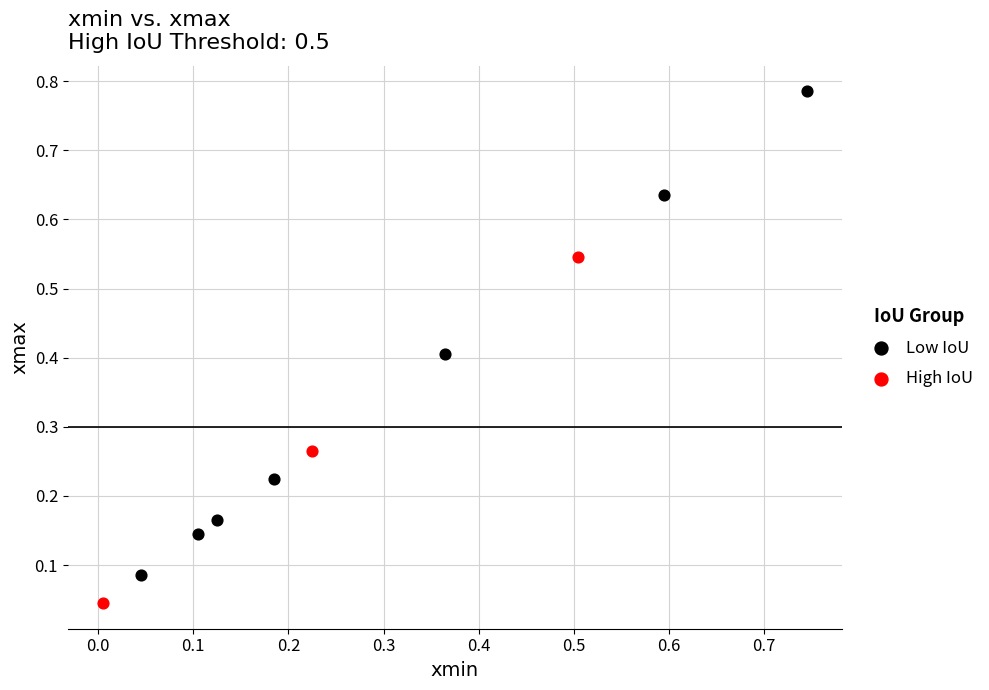

Which series contains the highest Y value?

Low IoU